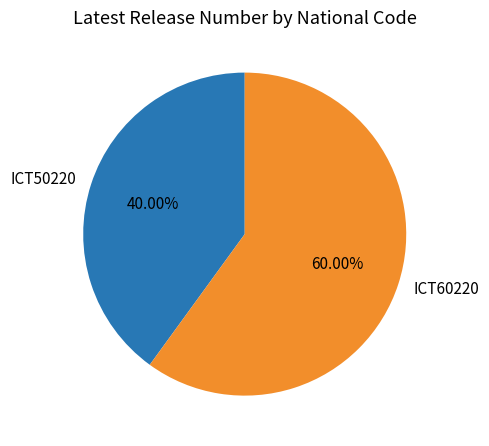

What is the majority slice?

ICT60220